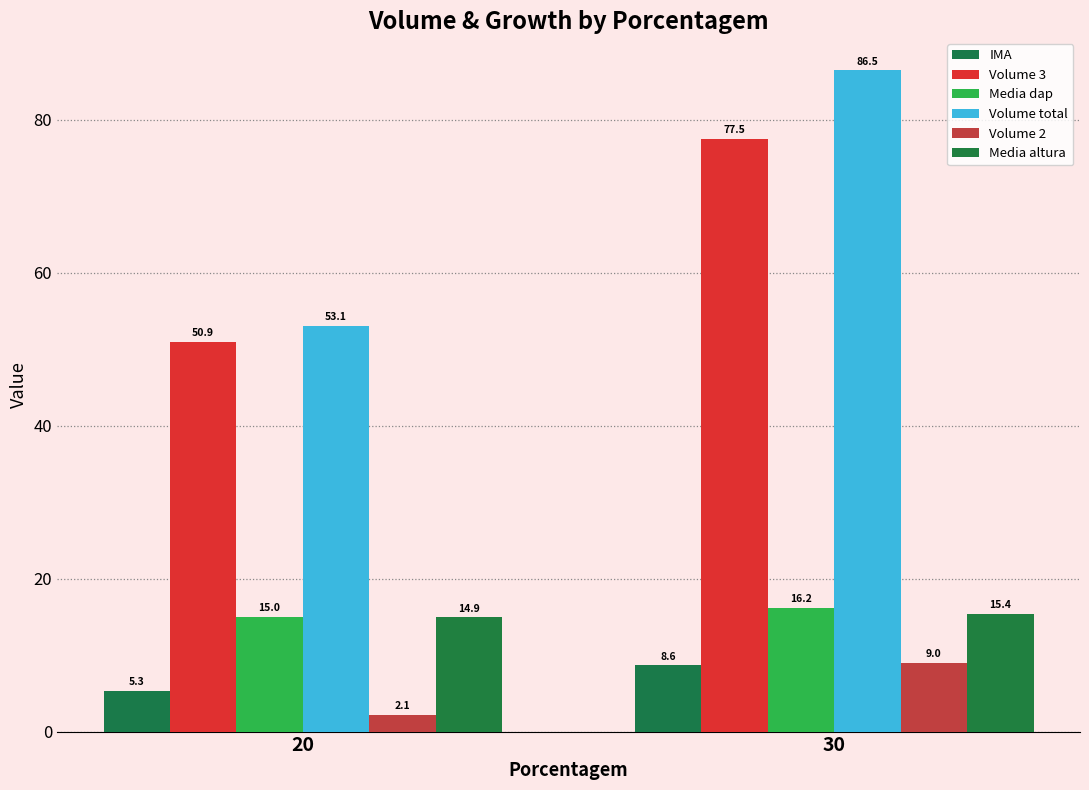

Reading left to right, what are all the values shown in this chart?

IMA: 5.3	8.6
Volume 3: 50.9	77.5
Media dap: 15.0	16.2
Volume total: 53.1	86.5
Volume 2: 2.1	9.0
Media altura: 14.9	15.4